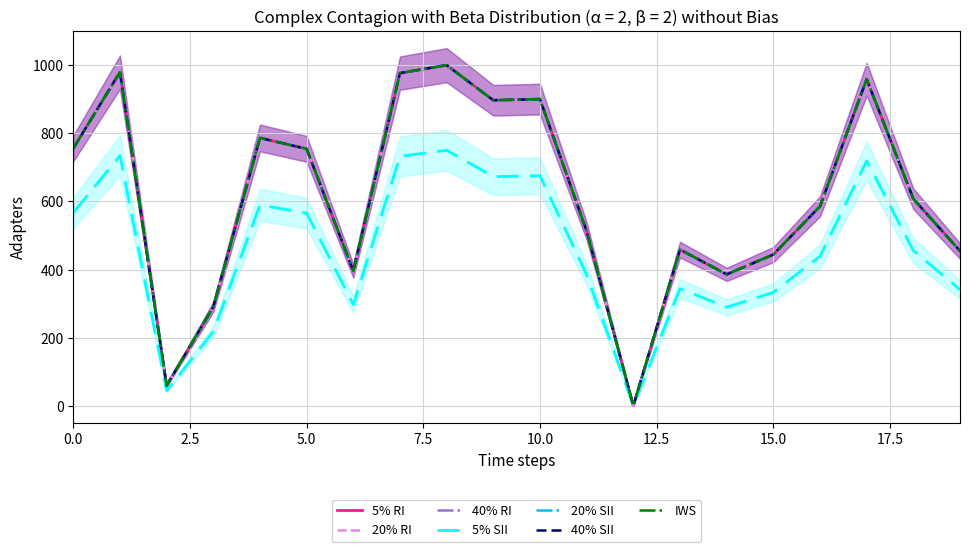

What is the highest value of the row0 series?

1000.0